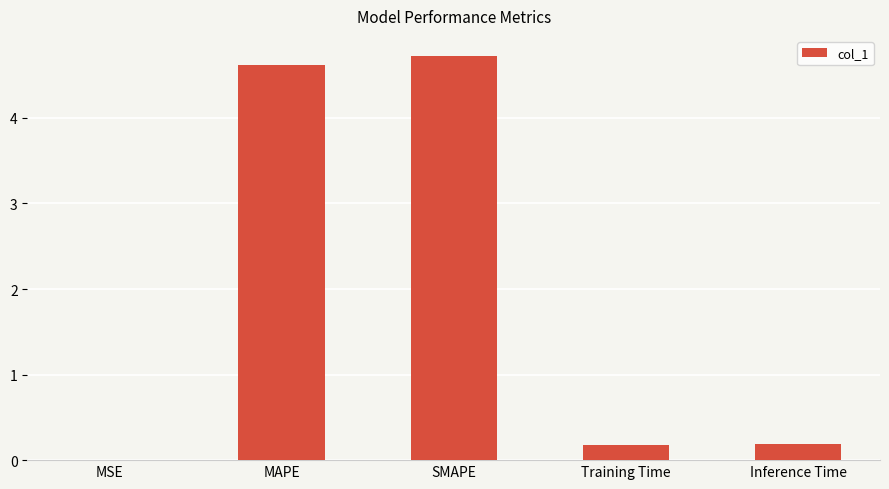

What is the sum of all values?

9.7